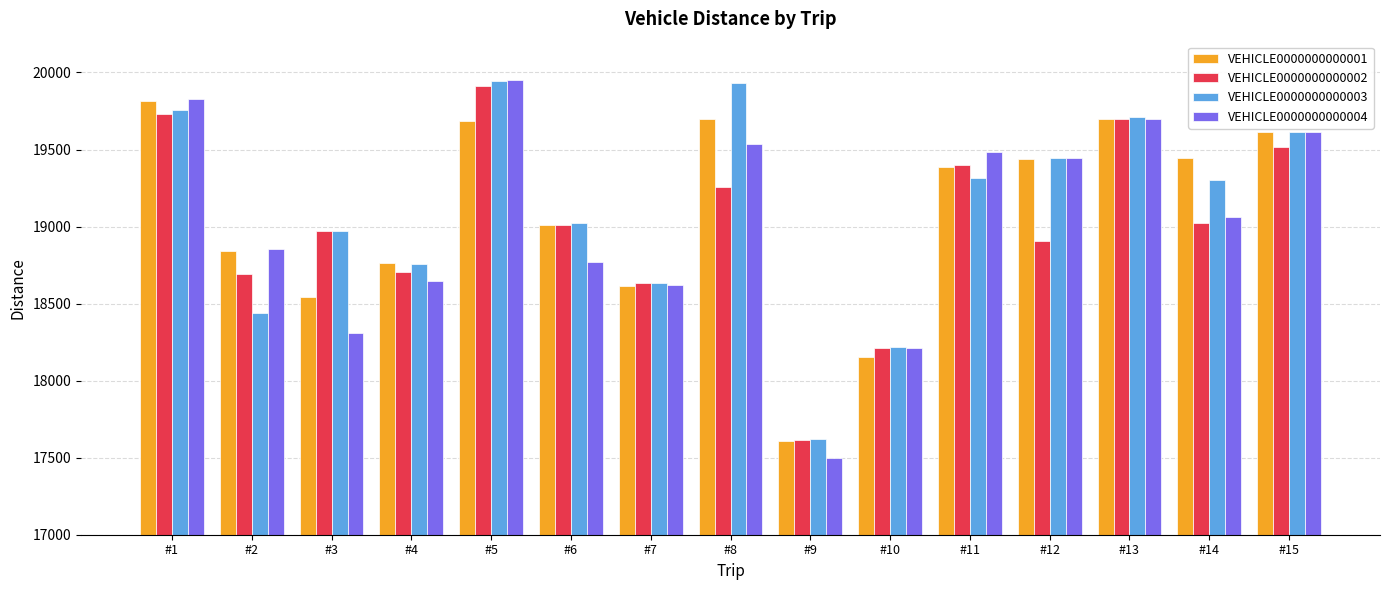

Which series has the widest spread of values?

VEHICLE0000000000004